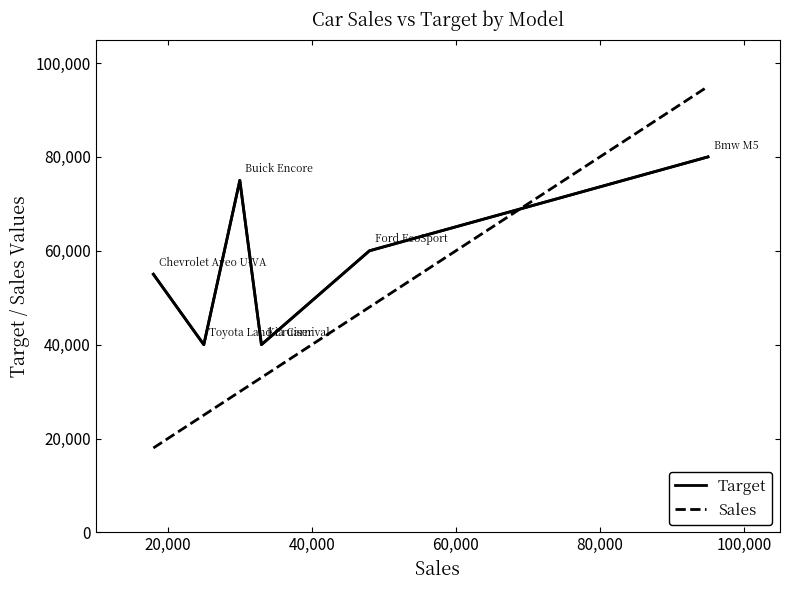

Count the Target values in the range 40000 to 75000.

5